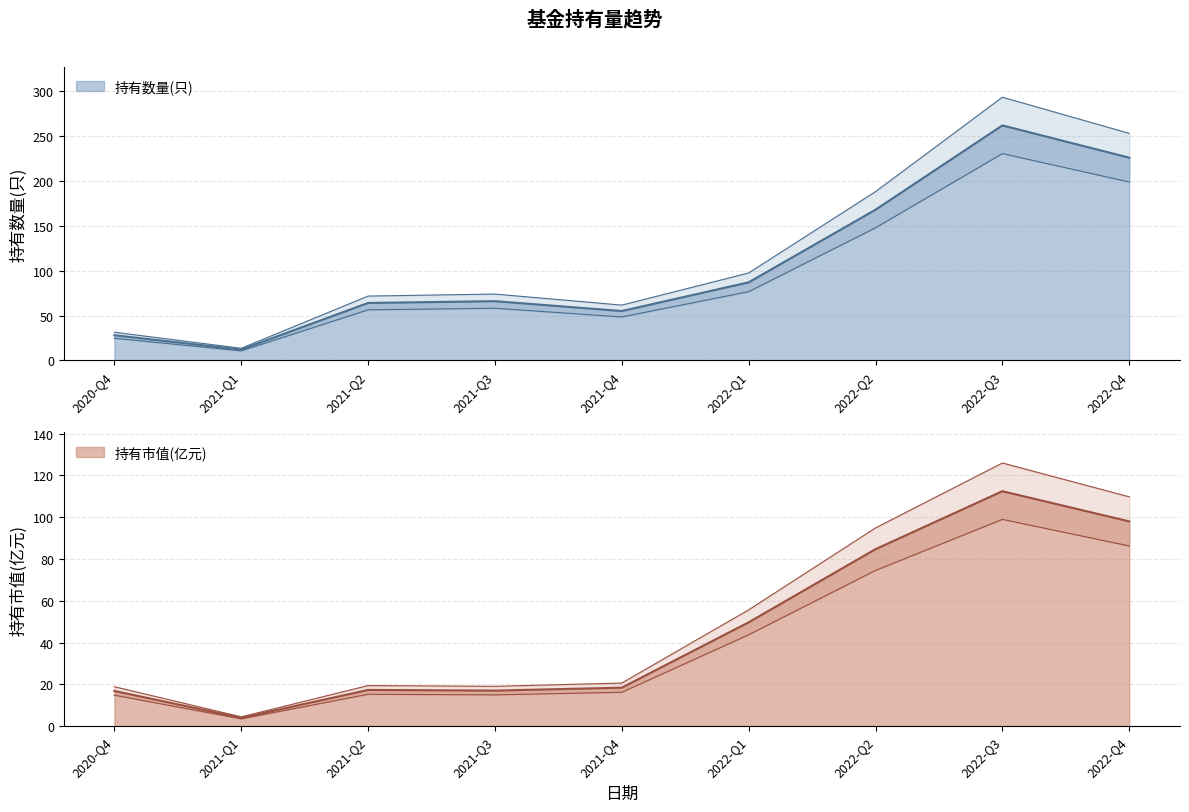

Is it true that 持有数量(只) equals 66.0 at 2021-Q3?

True